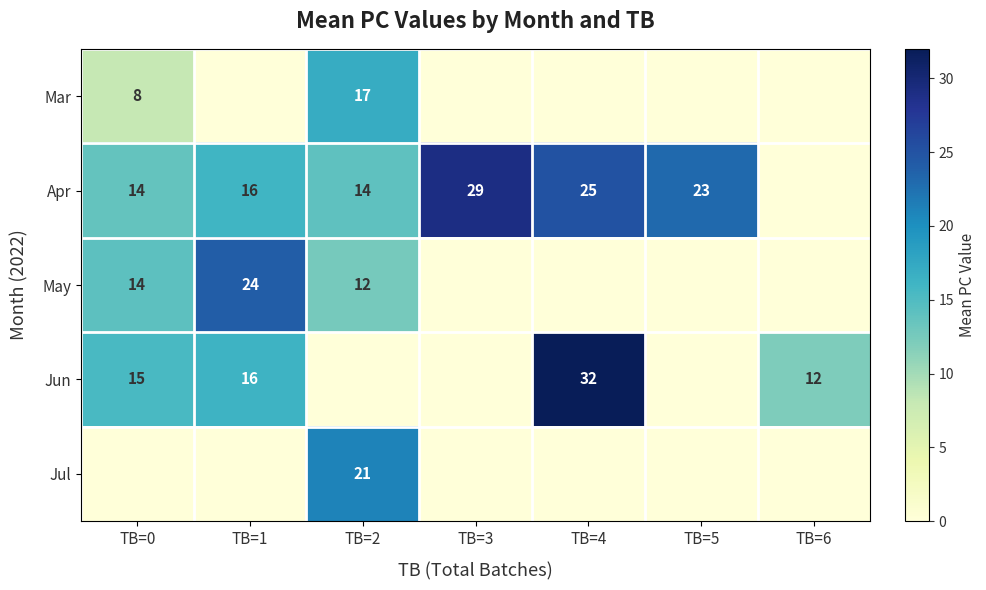

The Jul series shows 21 at TB=2. True or false?

True